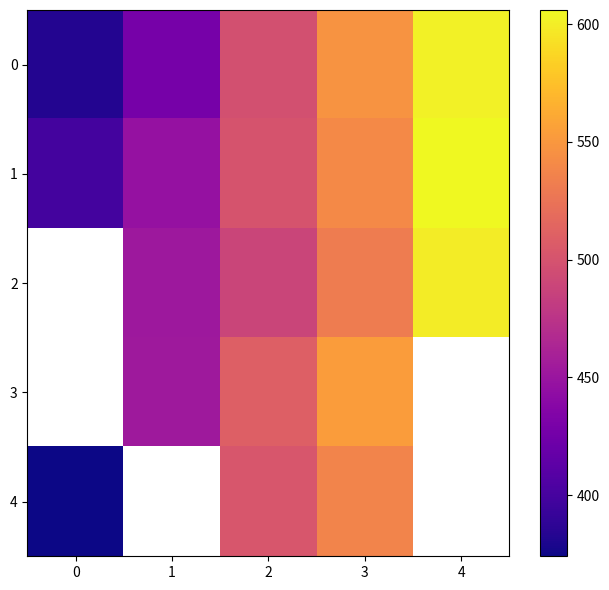

How many values in the 2 series are below 488?

1